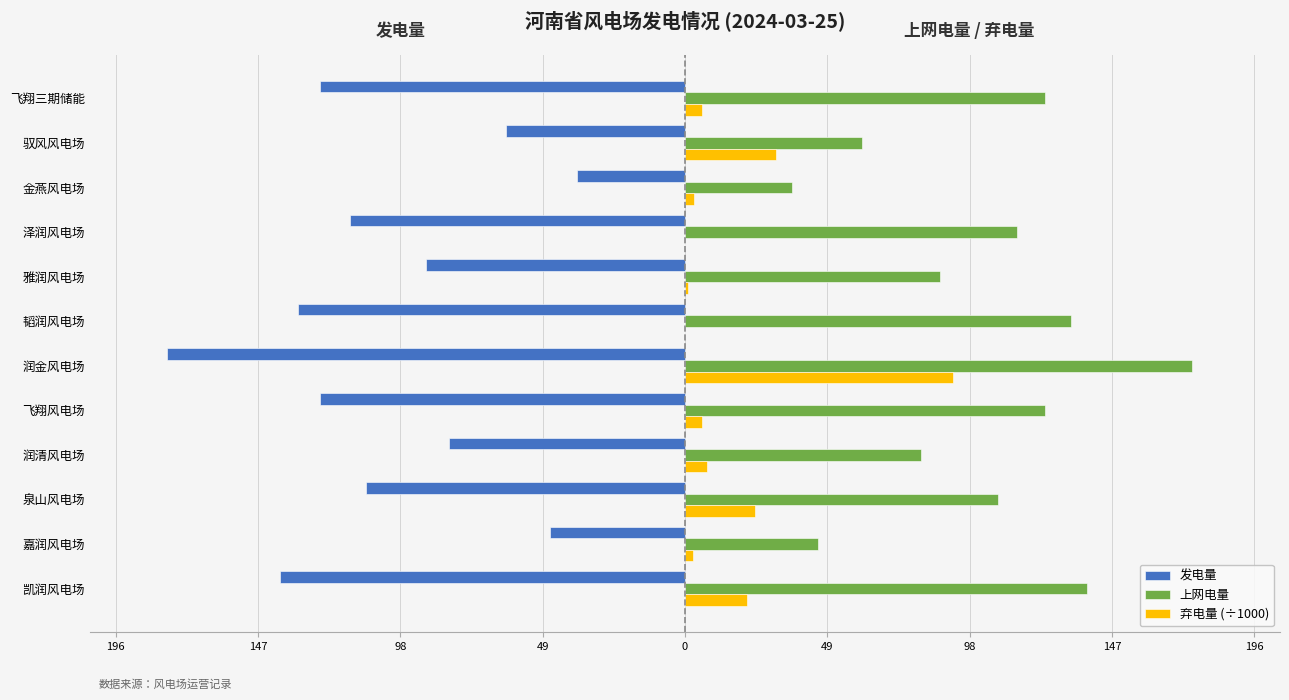

What are all the series names shown in the legend?

发电量, 上网电量, 弃电量 (÷1000)